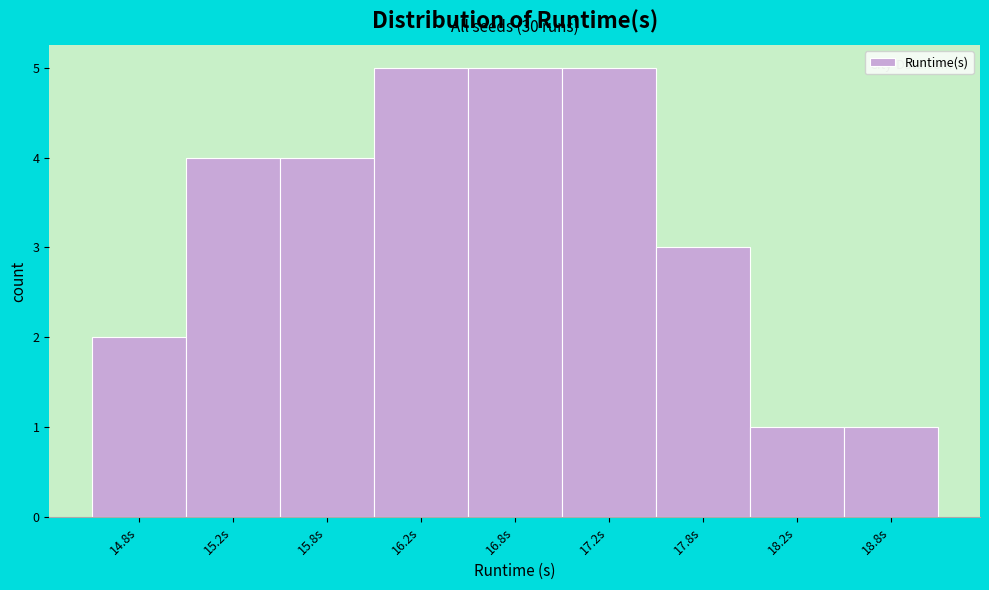

Reading left to right, transcribe all the data shown in this chart.

14.8s=2	15.2s=4	15.8s=4	16.2s=5	16.8s=5	17.2s=5	17.8s=3	18.2s=1	18.8s=1